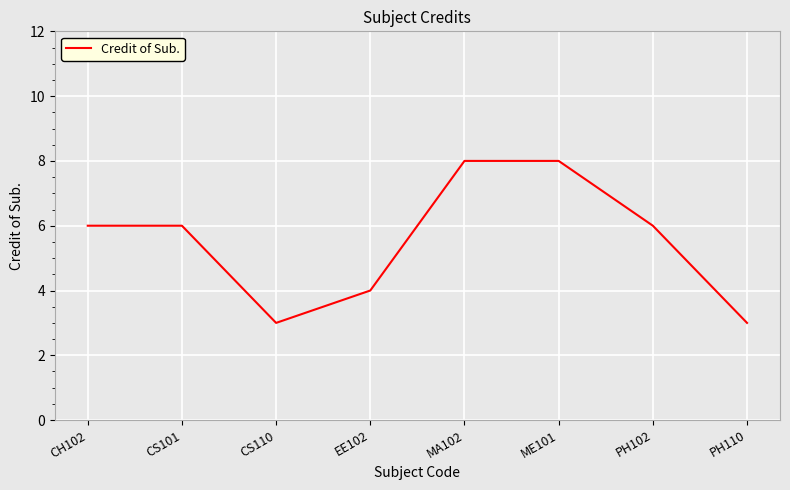

What is the maximum value shown in the chart?

8